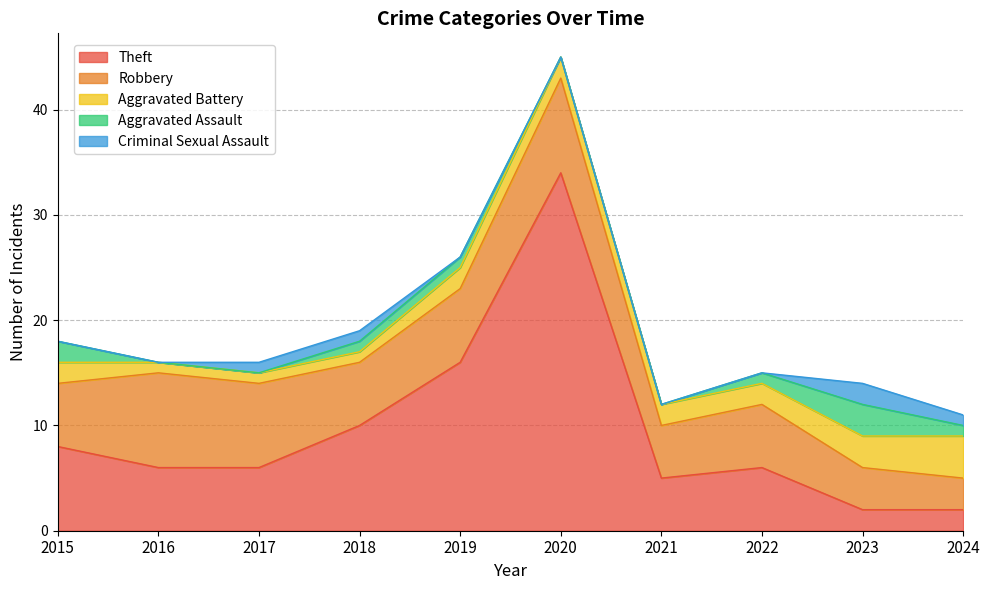

Reading left to right, extract all data points from this chart.

Theft: 8	6	6	10	16	34	5	6	2	2
Robbery: 6	9	8	6	7	9	5	6	4	3
Aggravated Battery: 2	1	1	1	2	2	2	2	3	4
Aggravated Assault: 2	0	0	1	1	0	0	1	3	1
Criminal Sexual Assault: 0	0	1	1	0	0	0	0	2	1